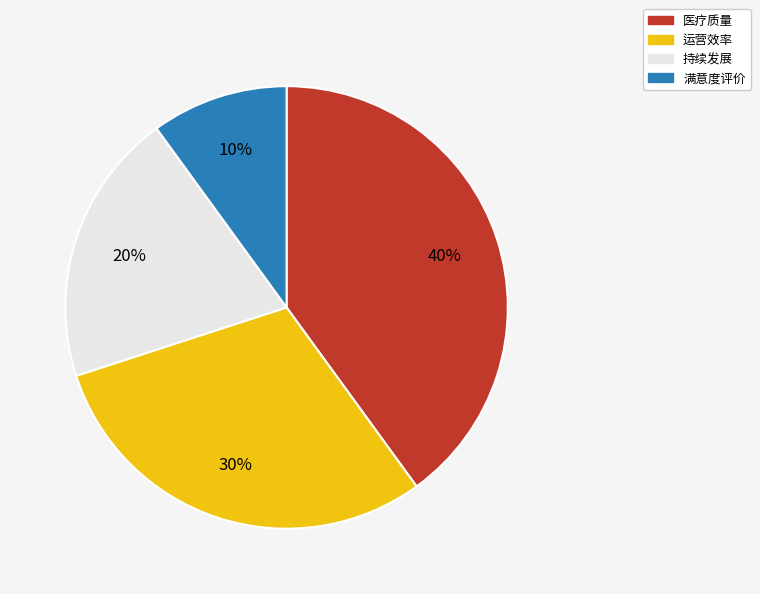

What percentage is the 医疗质量 slice, to the nearest percent?

40%